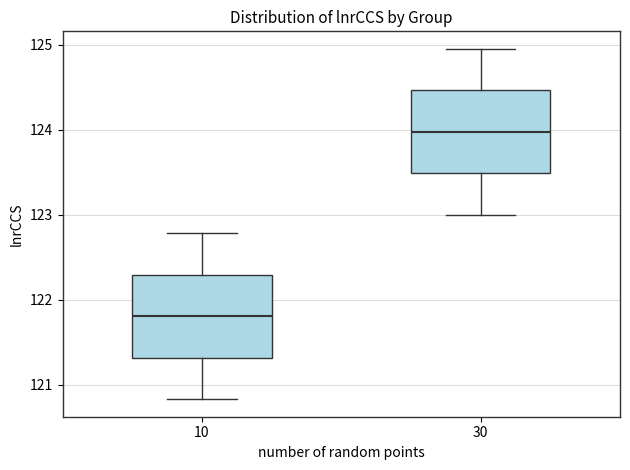

Which box's median line is the lowest?

10